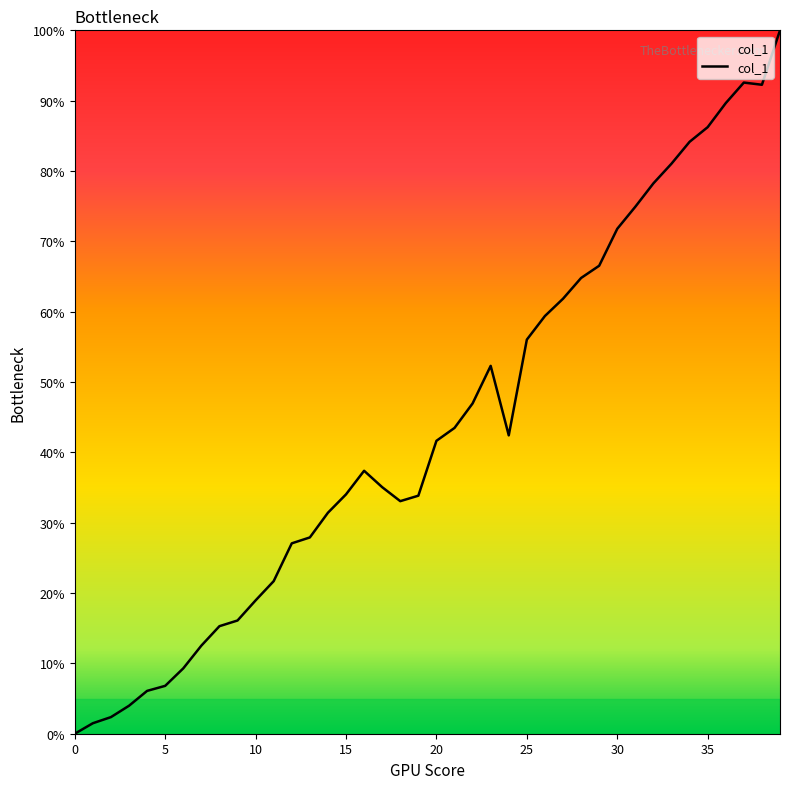

How many distinct data groups are displayed?

1